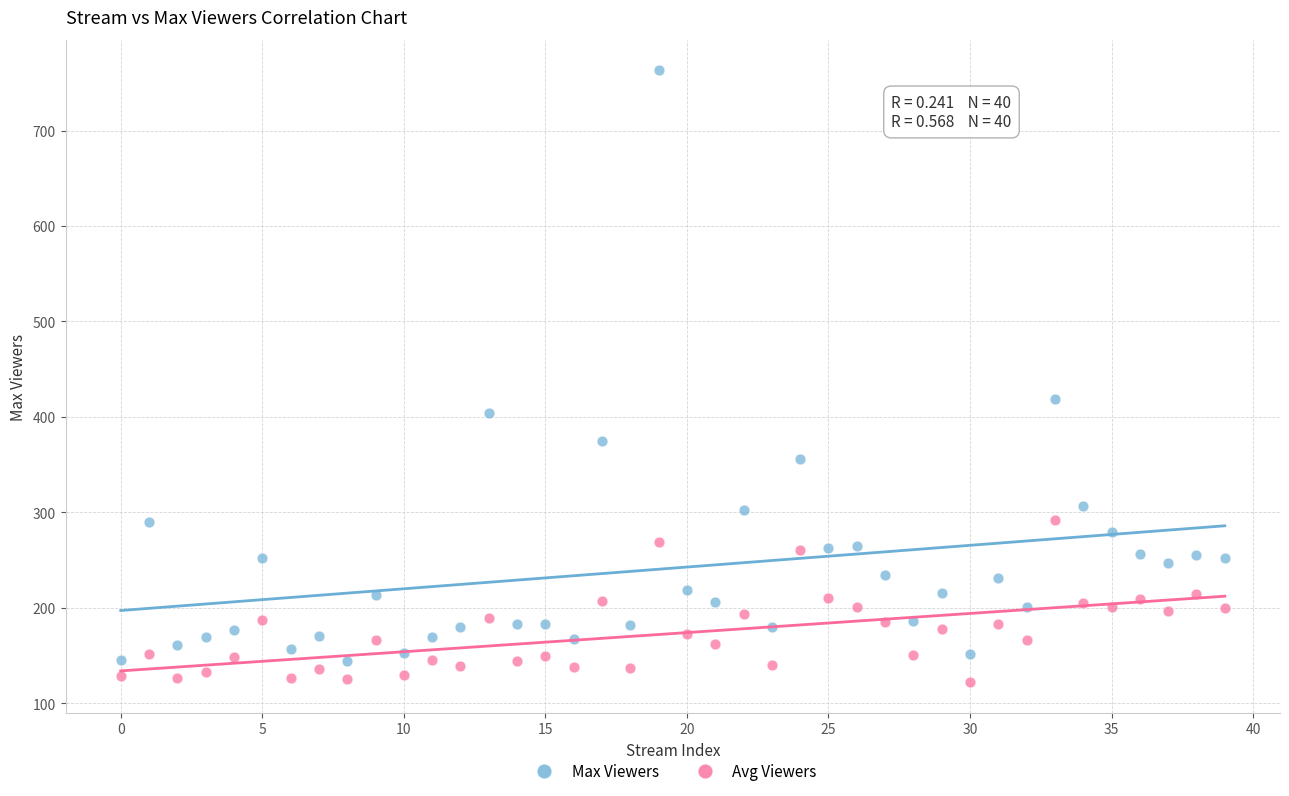

Which series has the widest spread of Y values?

Max Viewers